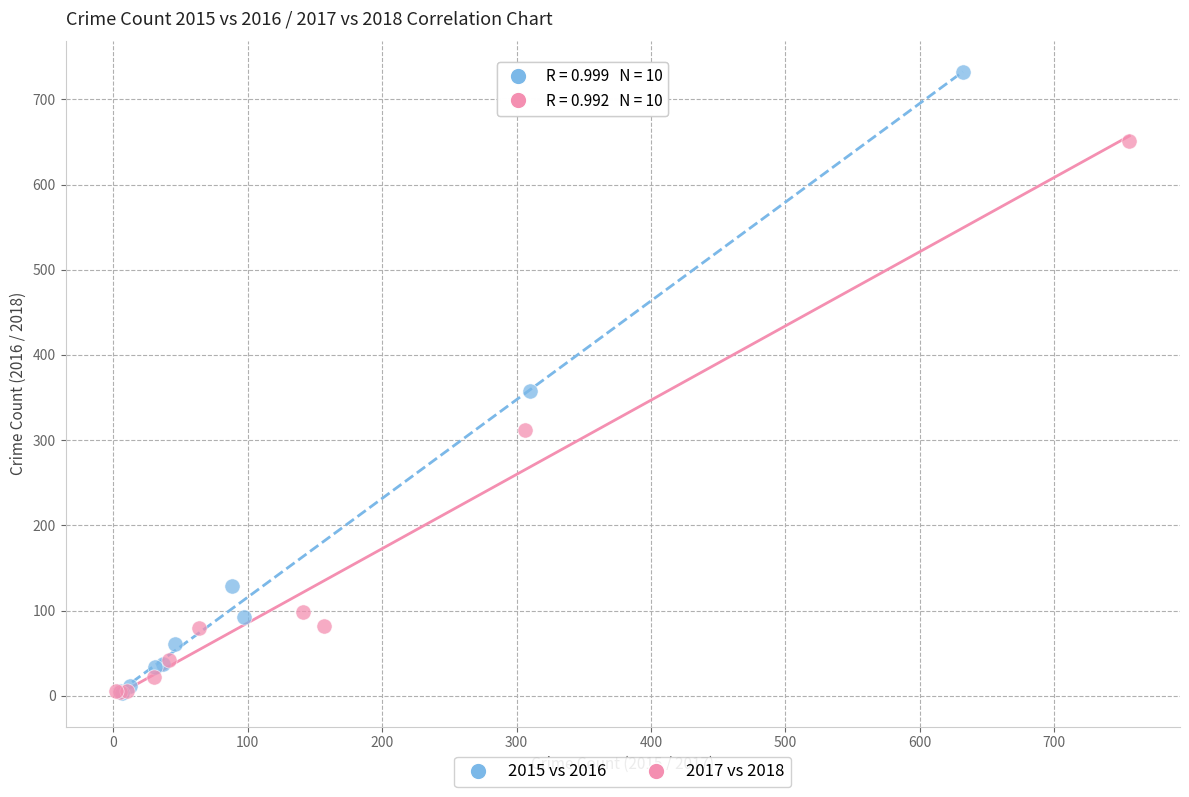

Which series contains the highest Y value?

2015 vs 2016